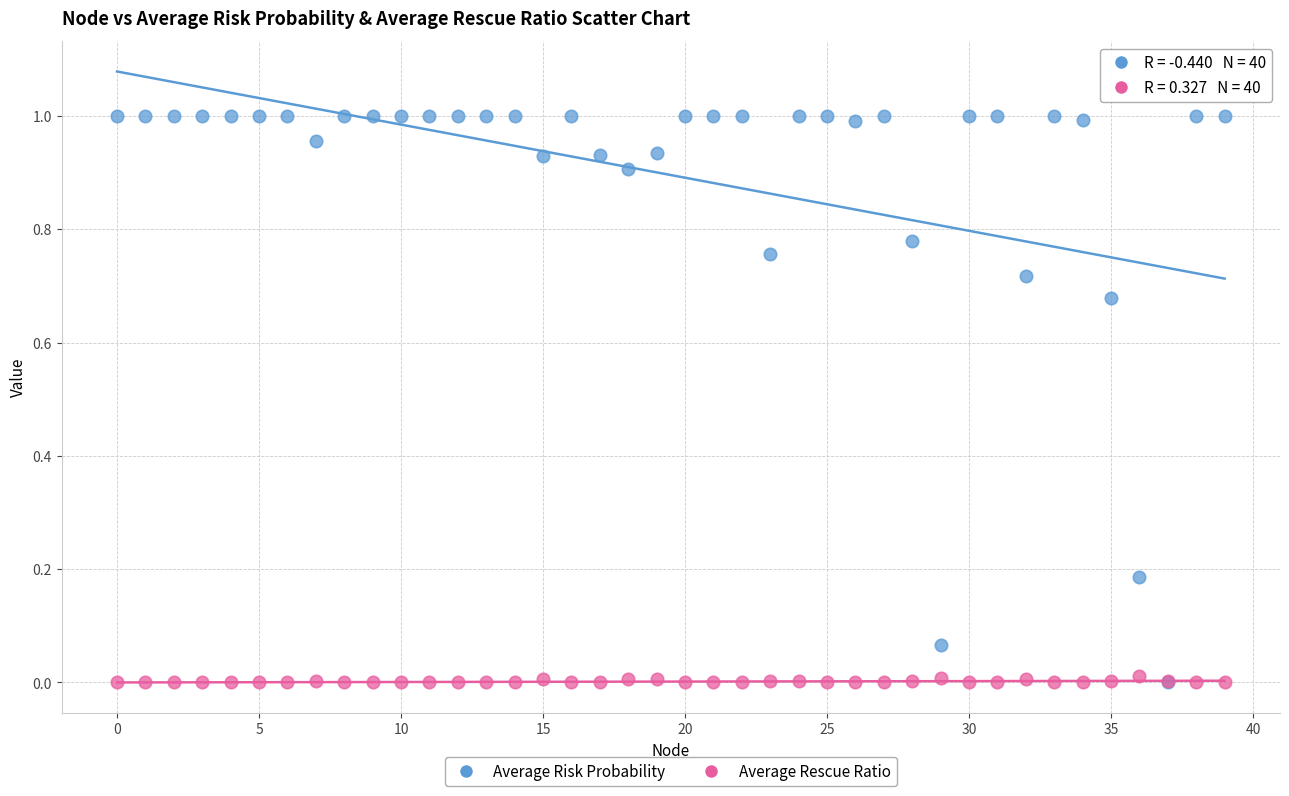

Which series reaches the maximum Y coordinate?

Average Risk Probability